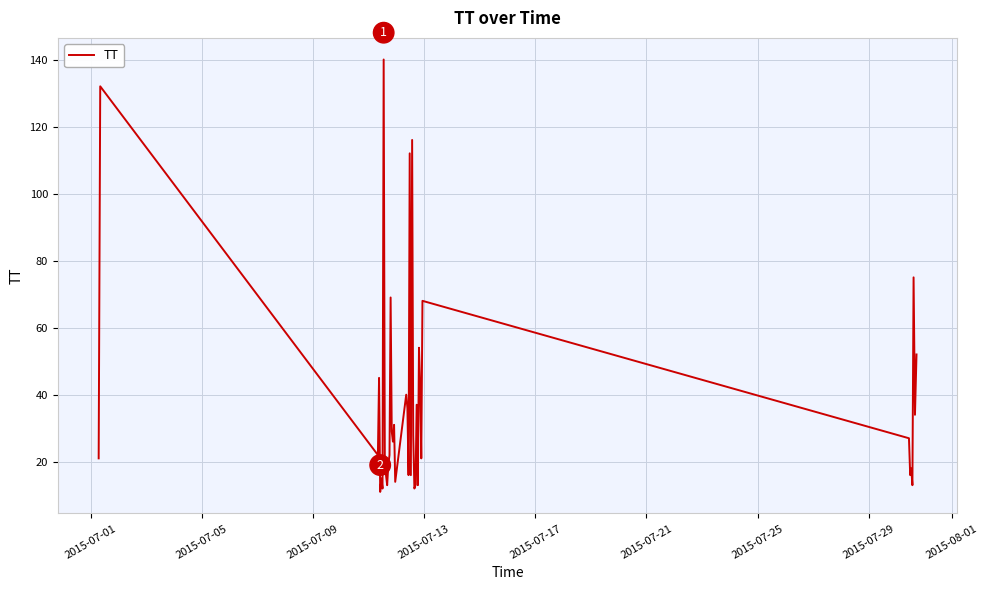

What is the maximum value shown in the chart?

140